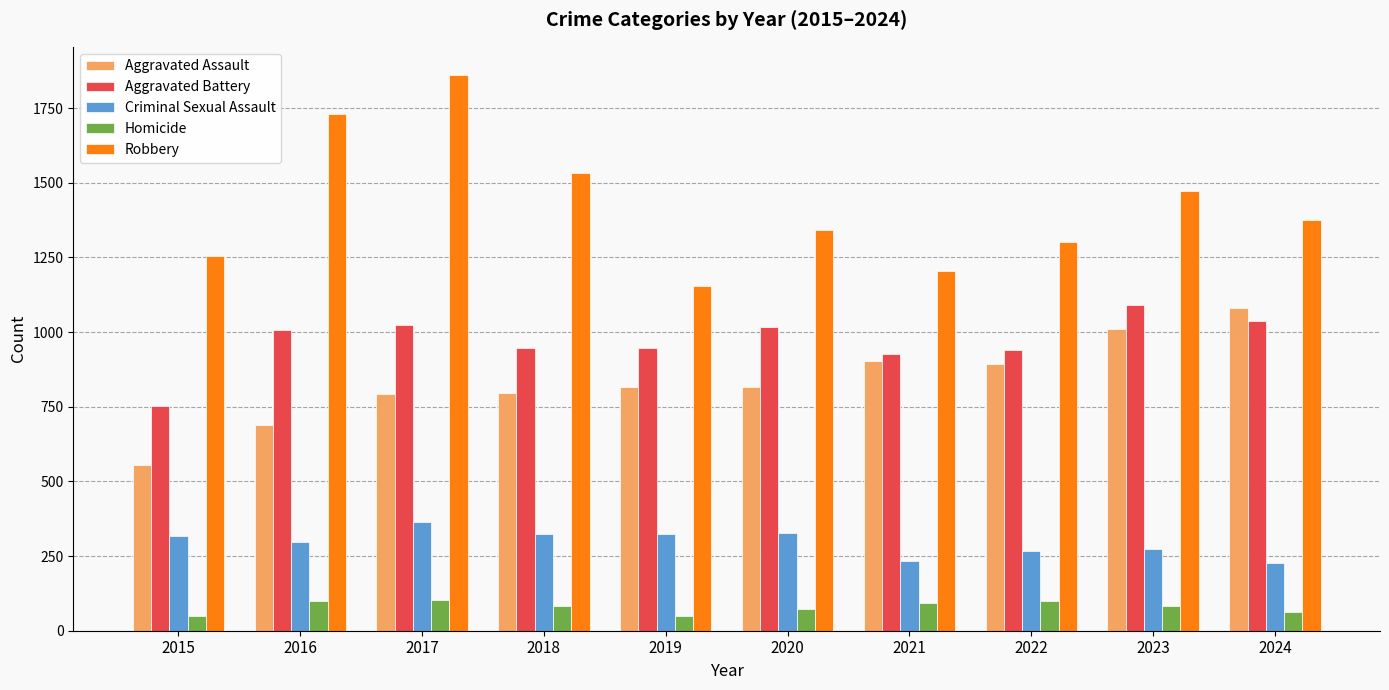

What is the greatest value displayed?

1862